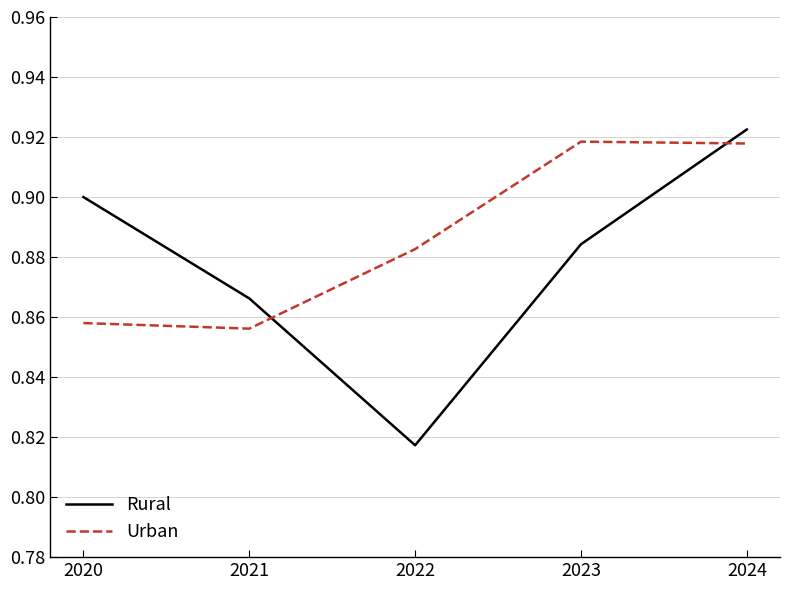

Is it true that Rural equals 0.5 at 2024?

False